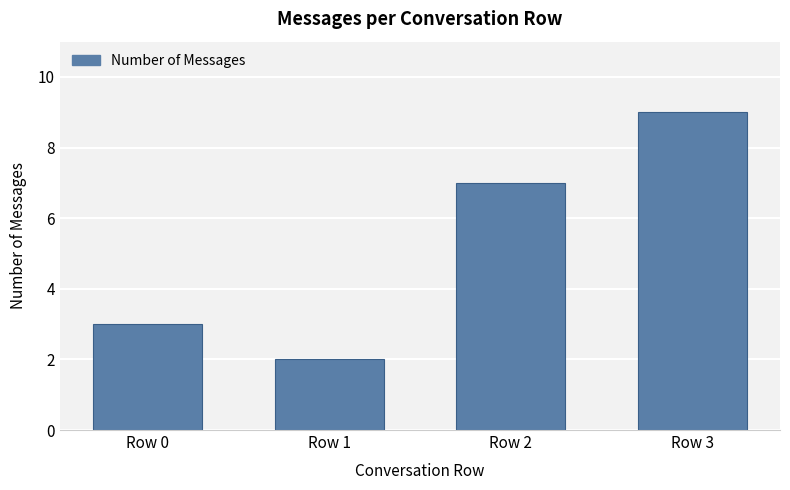

True or false: the data shows 3 at Row 1.

False